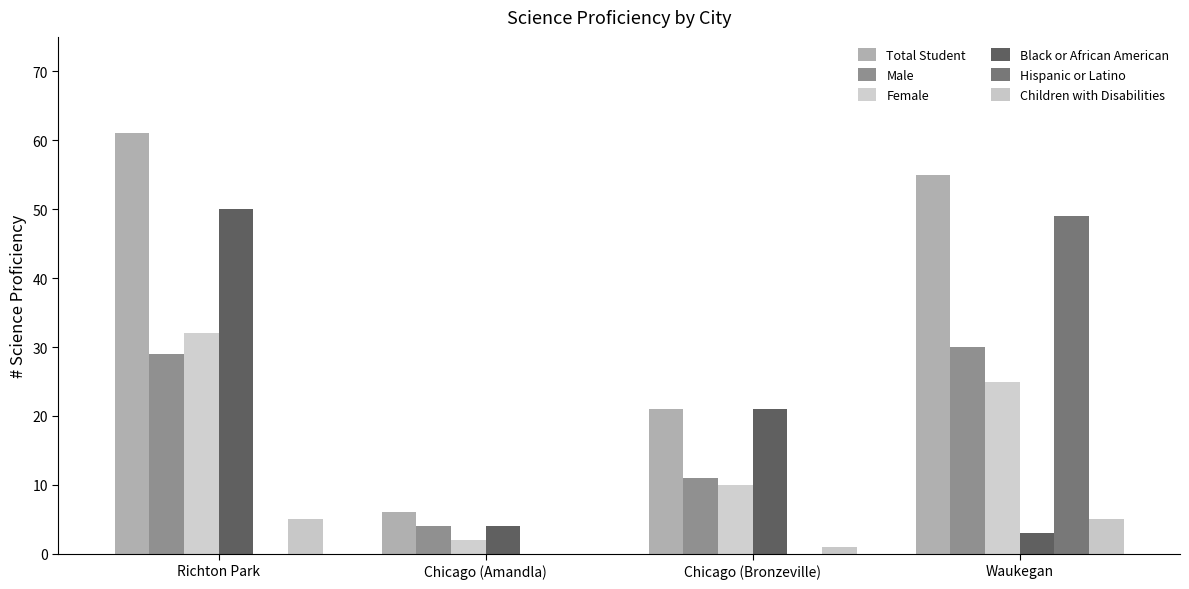

Is the value of Total Student at Richton Park greater than the value of Hispanic or Latino at Chicago (Bronzeville)?

Yes